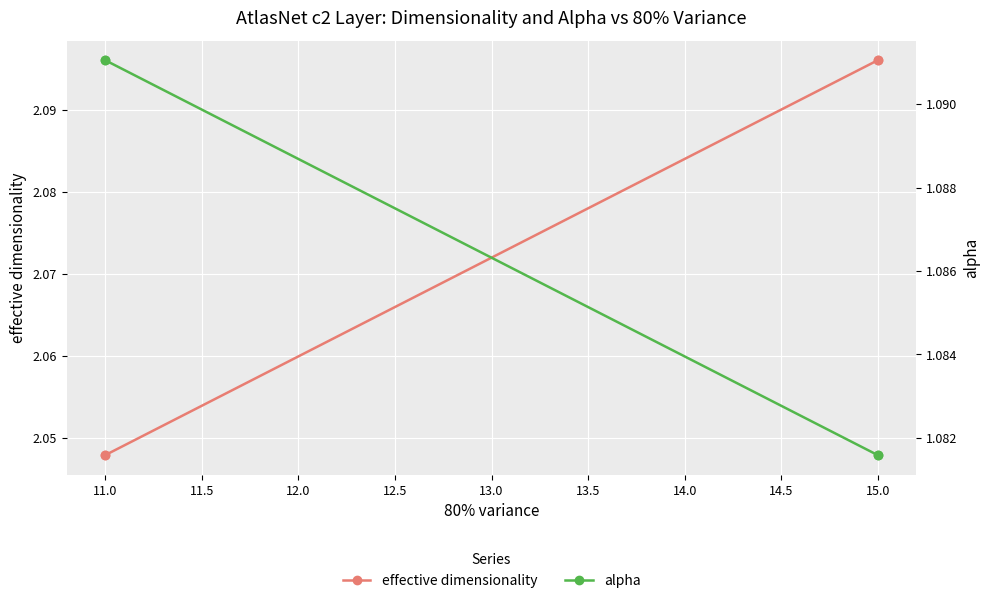

What are all the series names shown in the legend?

effective dimensionality, alpha